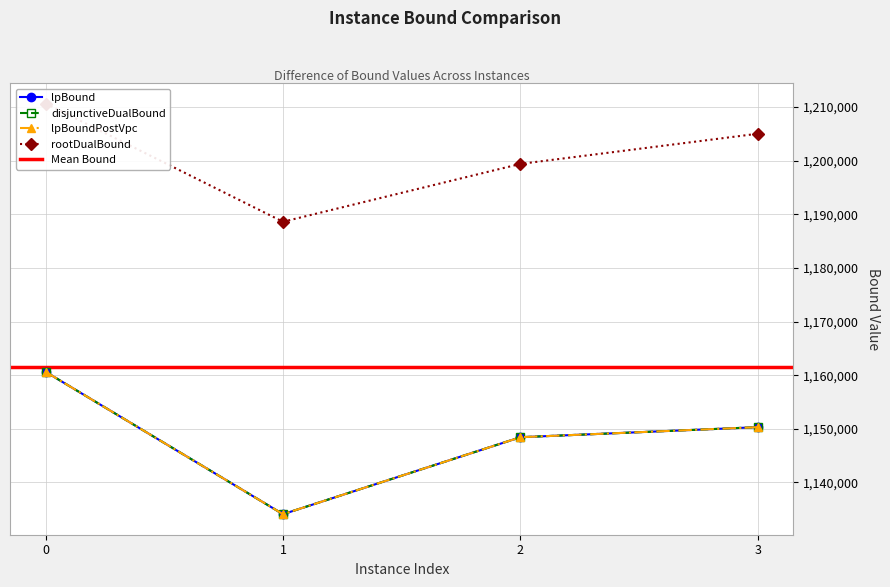

At which label is rootDualBound closest to 1199609?

2